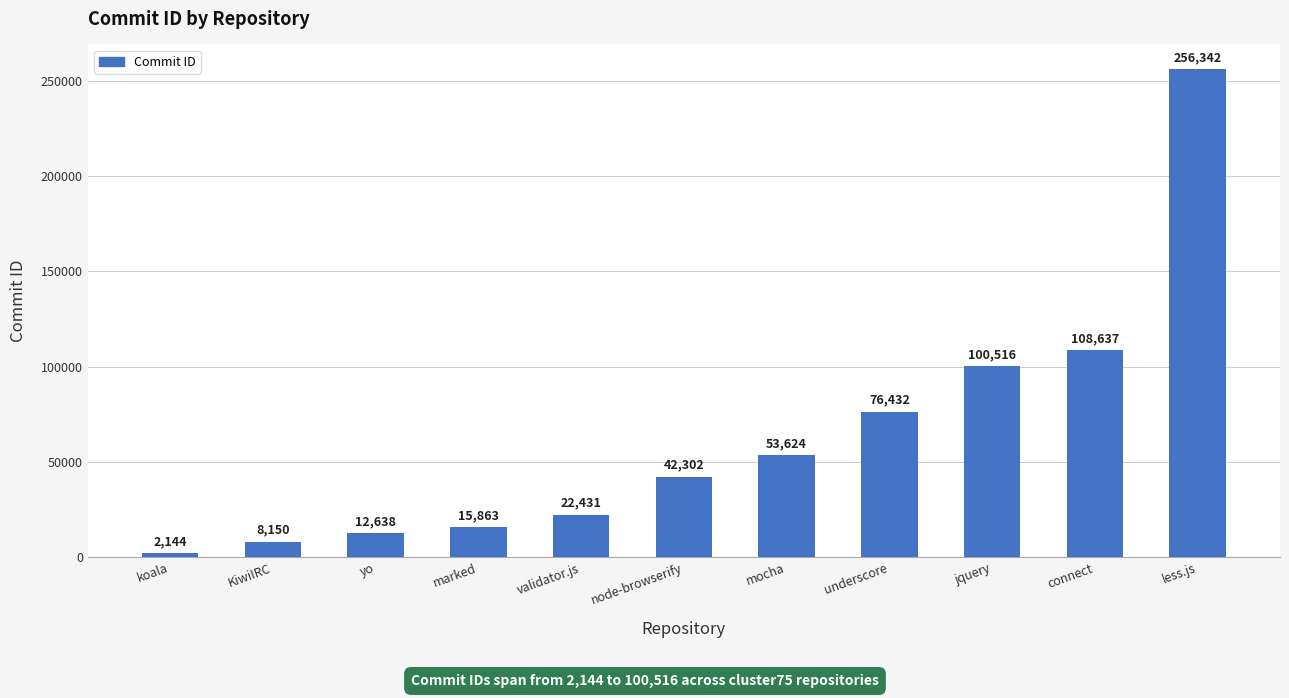

What is the label of the 10th bar from the left?

connect